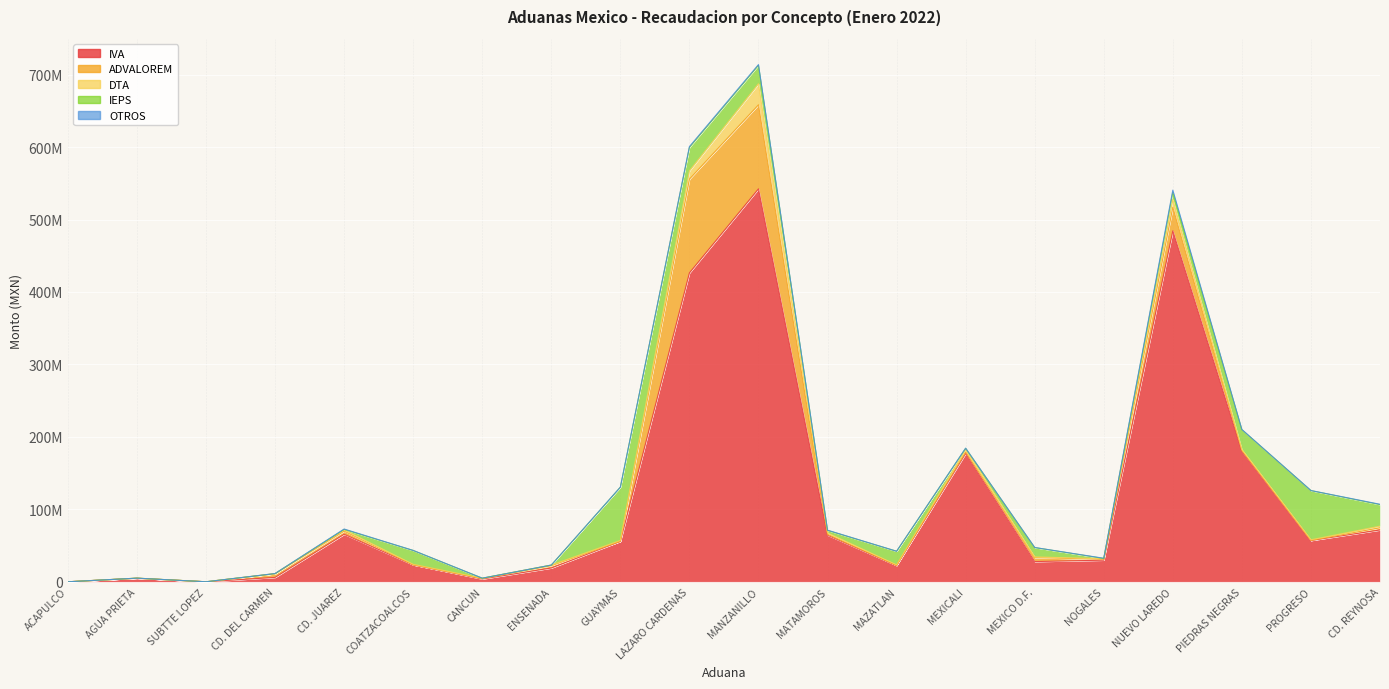

The OTROS series shows 86929 at MEXICO D.F.. True or false?

True